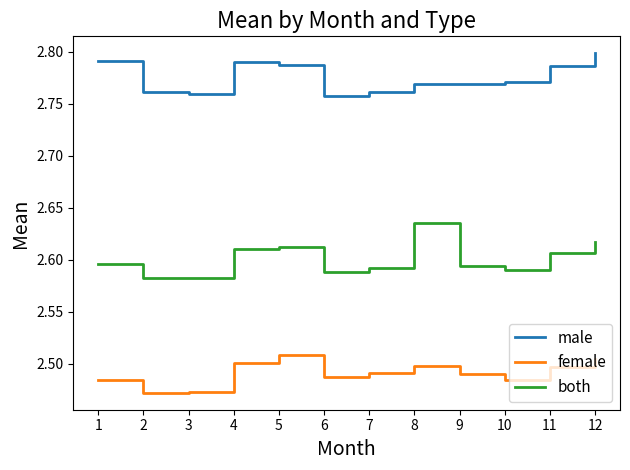

At which label does both reach its peak?

8